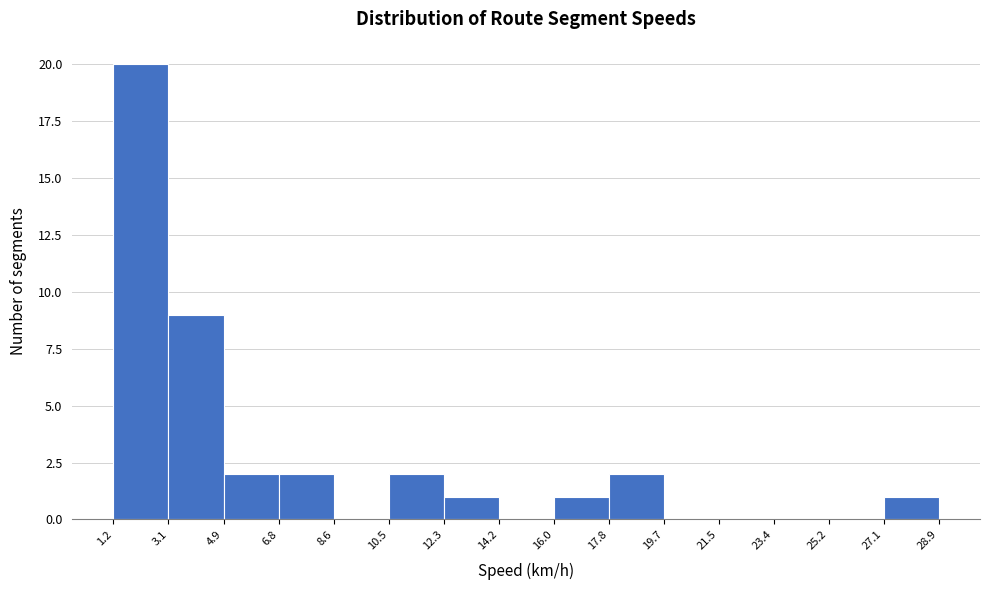

What is the height of the bar covering 6.8 to 8.6 on the x-axis? The values are not printed on the chart, so give them approximately, as read against the axis.

2